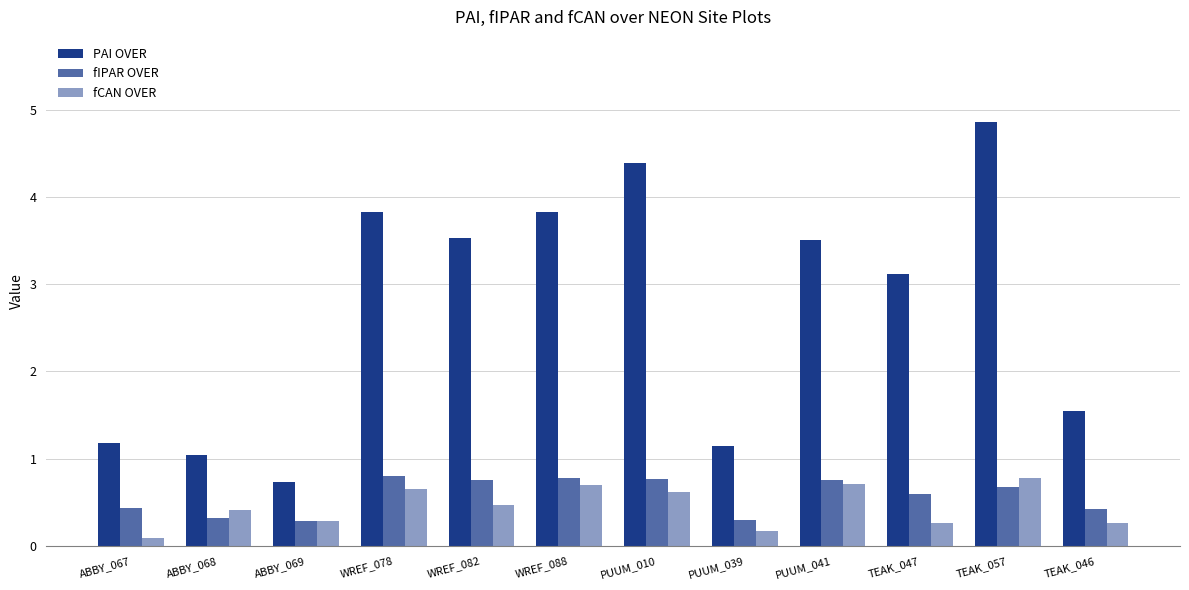

Rank the series by their maximum value, from highest to lowest.

PAI OVER, fIPAR OVER, fCAN OVER